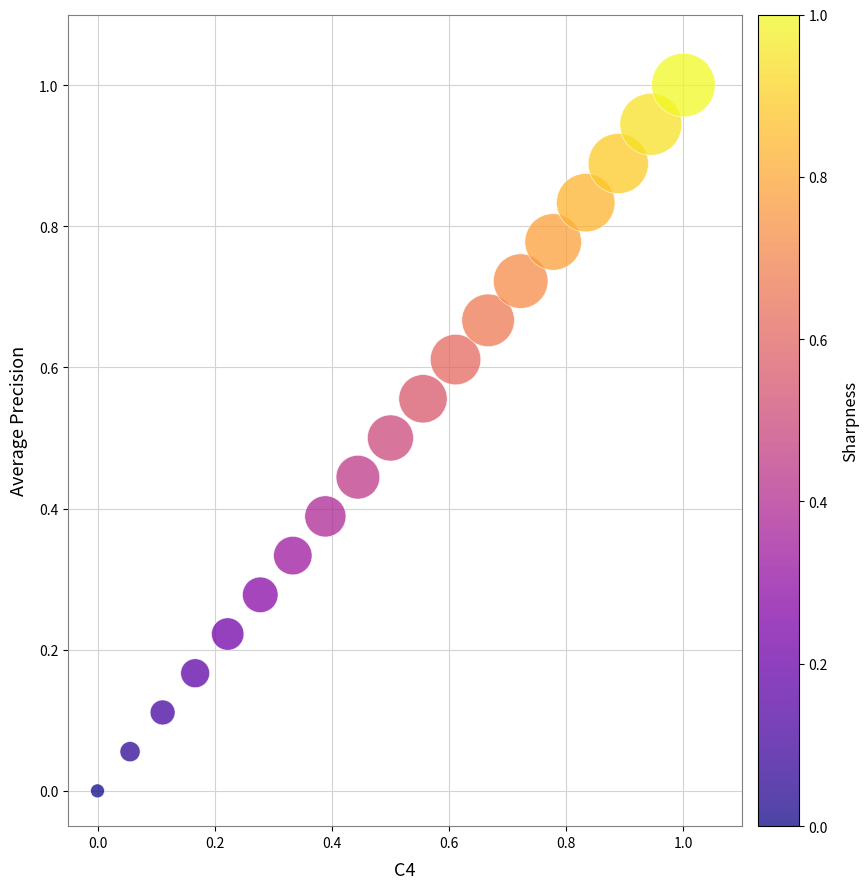

What is the range of X values (max minus min)?

1.0